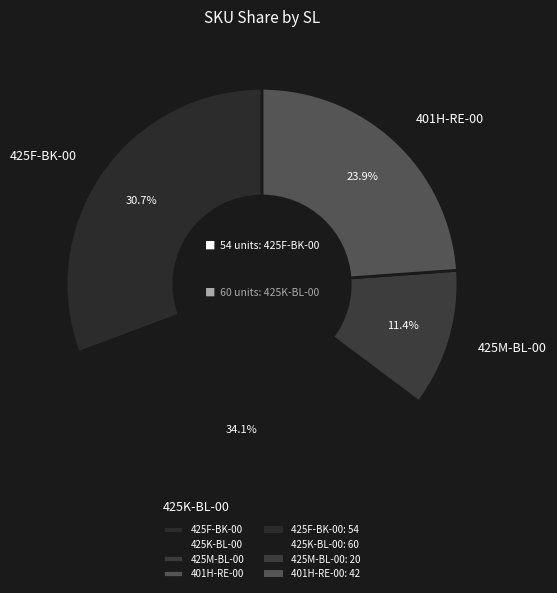

Rank the categories by value from highest to lowest.

425K-BL-00, 425F-BK-00, 401H-RE-00, 425M-BL-00